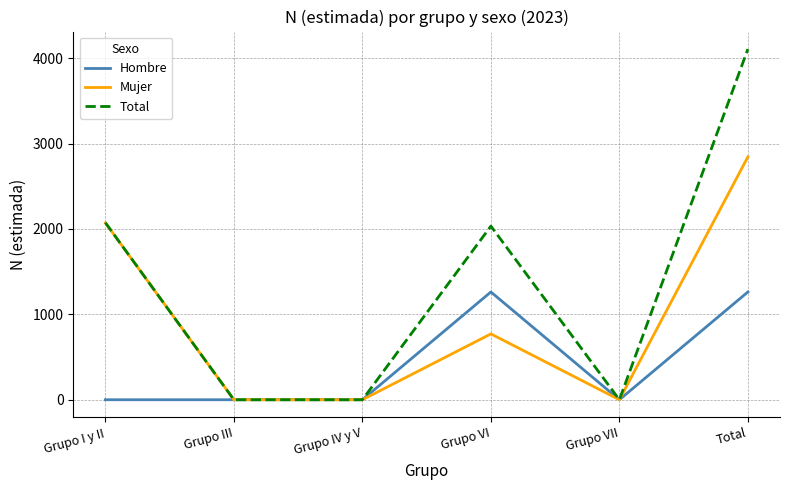

What position from the left is Grupo VII?

5